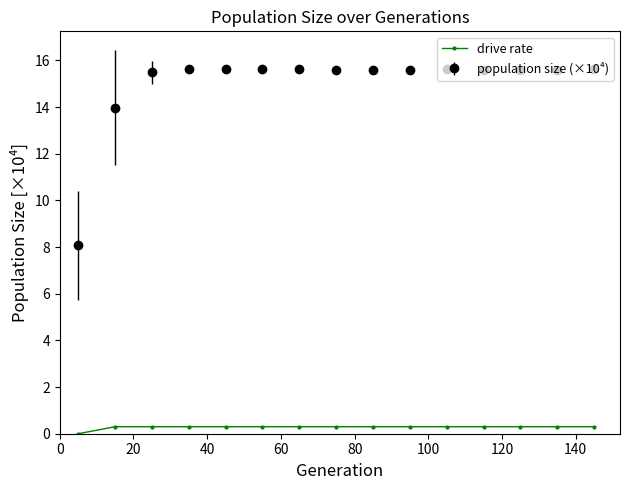

What is the sum of all population size (×10⁴) values?

224.9